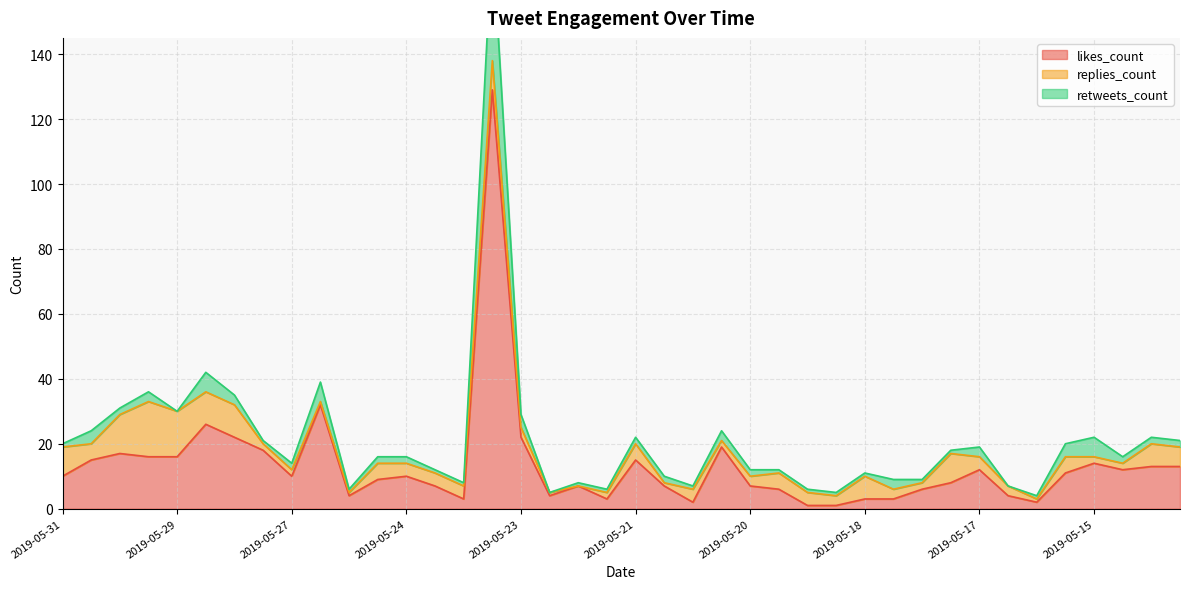

Which has a higher value, 2019-05-22 or 2019-05-24?

2019-05-24